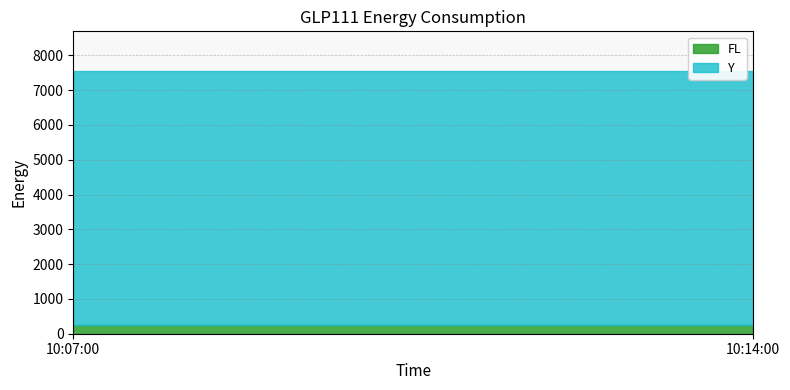

What is the sum of all FL values?

480.0